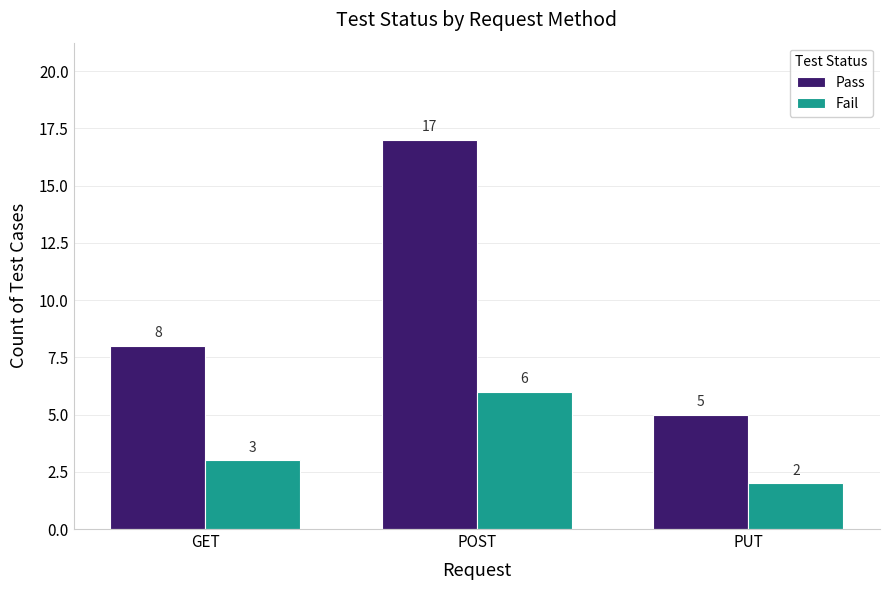

How many bars are there in each group?

2